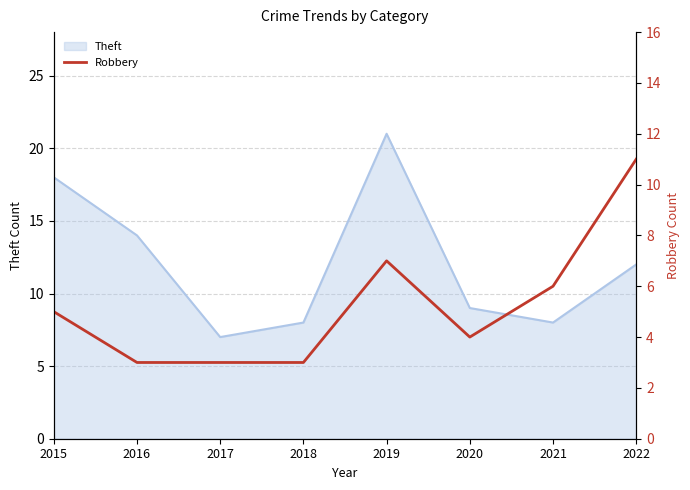

List the labels in order of value, smallest first.

2016, 2017, 2018, 2020, 2015, 2021, 2019, 2022